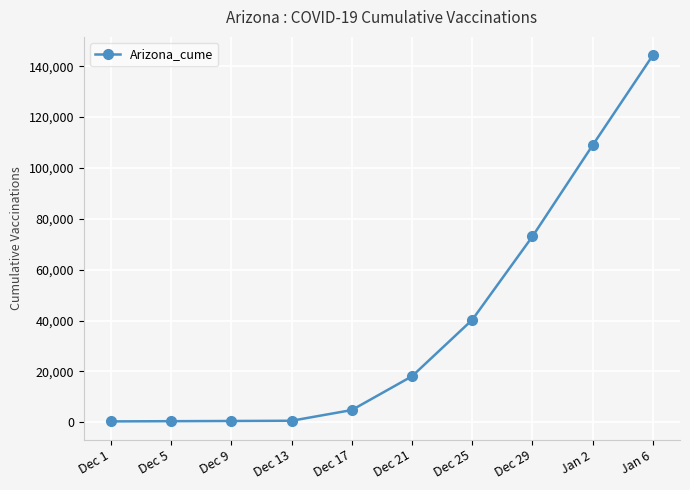

What is the label of the 5th point from the left?

Dec 17